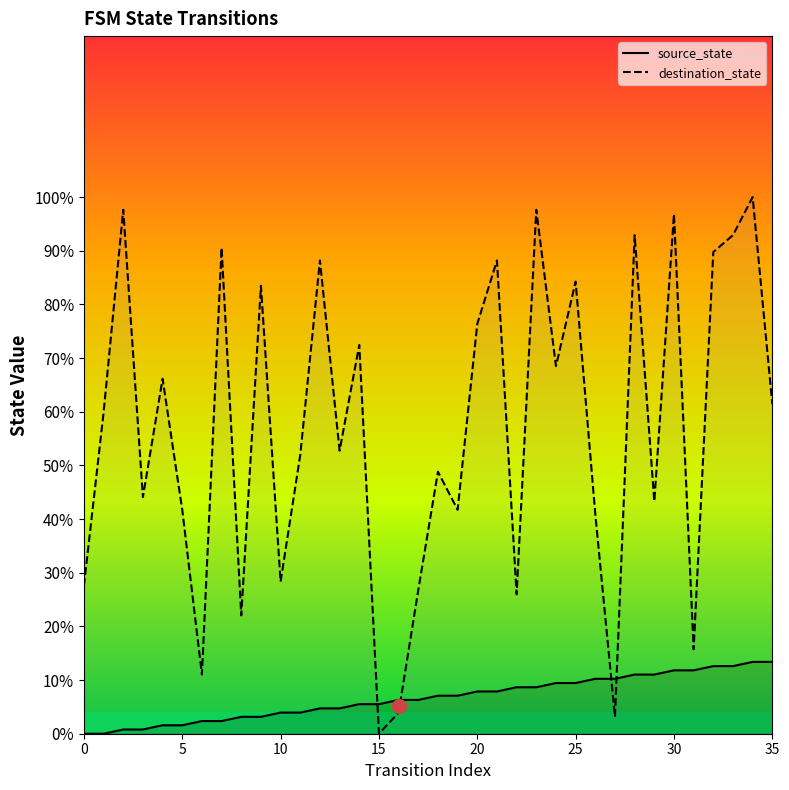

Is the value of source_state at 20 greater than the value of destination_state at 15?

Yes